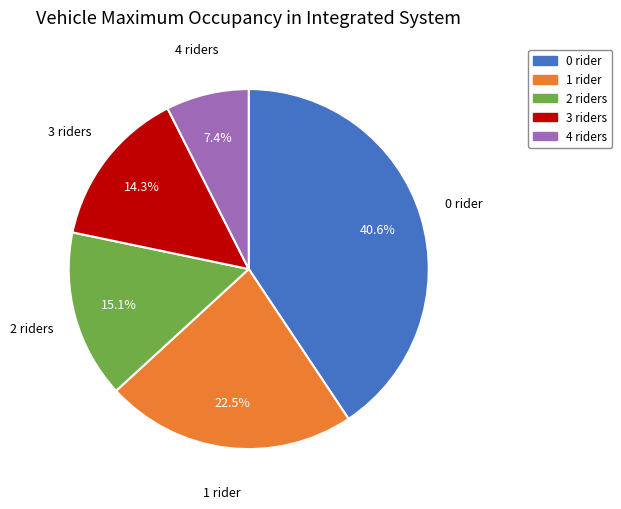

Is there a majority slice in this chart?

No